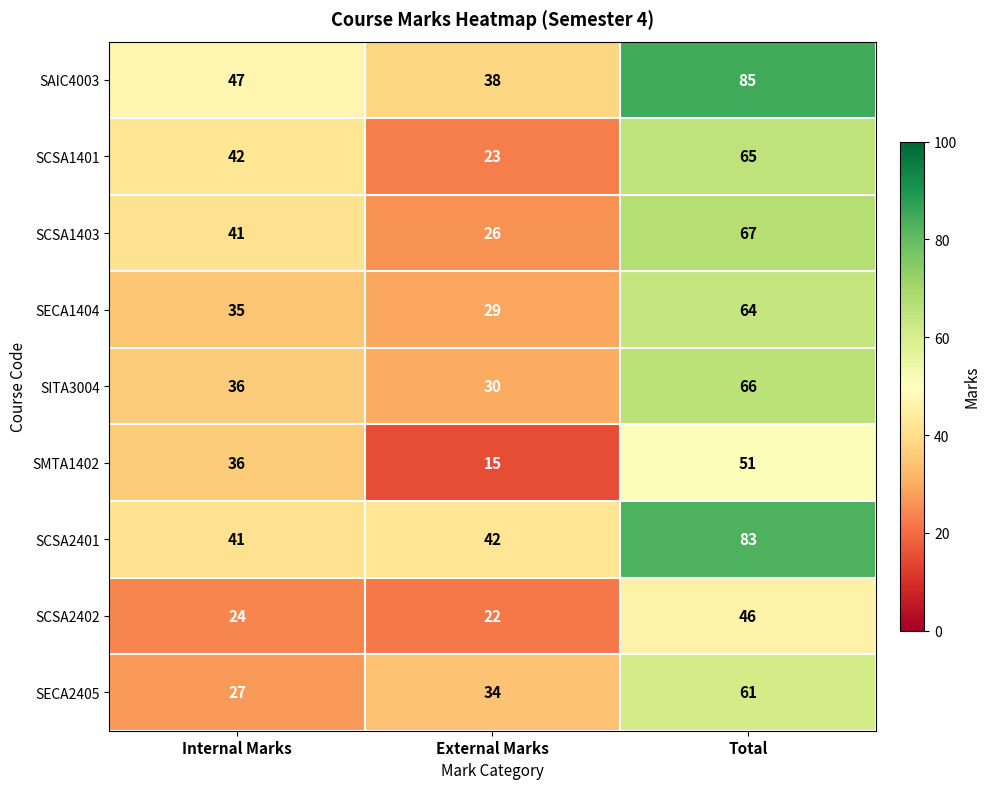

True or false: SITA3004 has a value of 30 at External Marks.

True